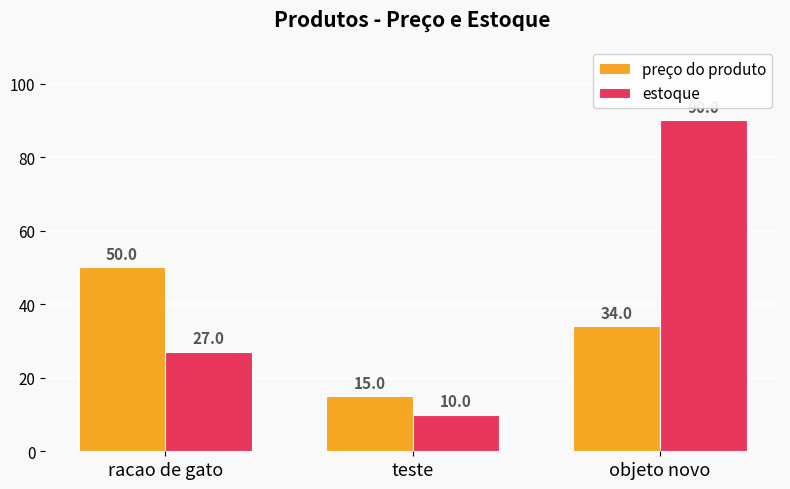

Between teste and objeto novo, which series saw the biggest shift?

estoque